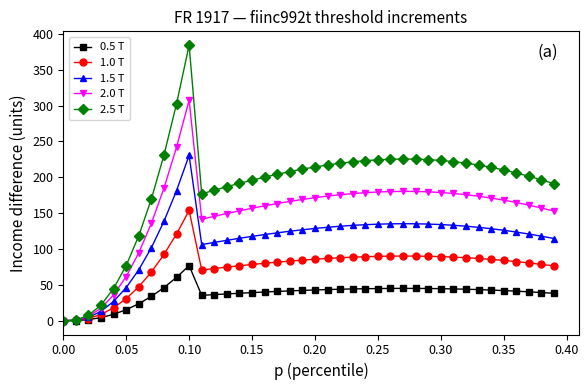

True or false: 1.0 T has more than 1 interior local peaks.

True